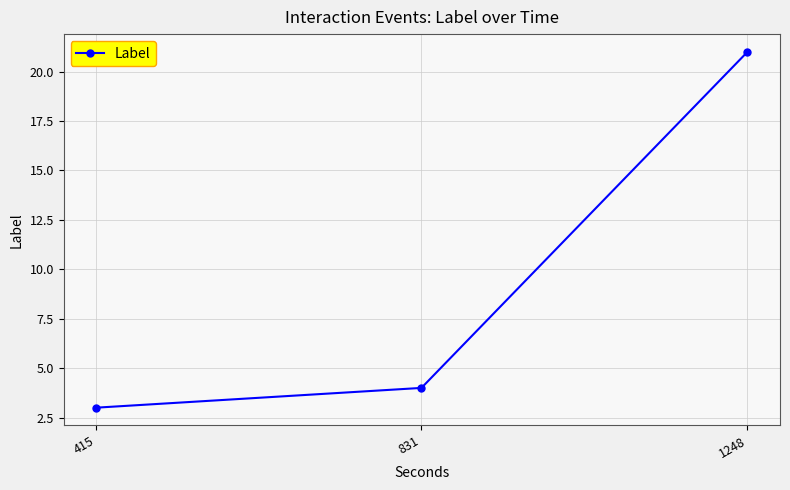

The chart shows a value of 5 at 415. True or false?

False